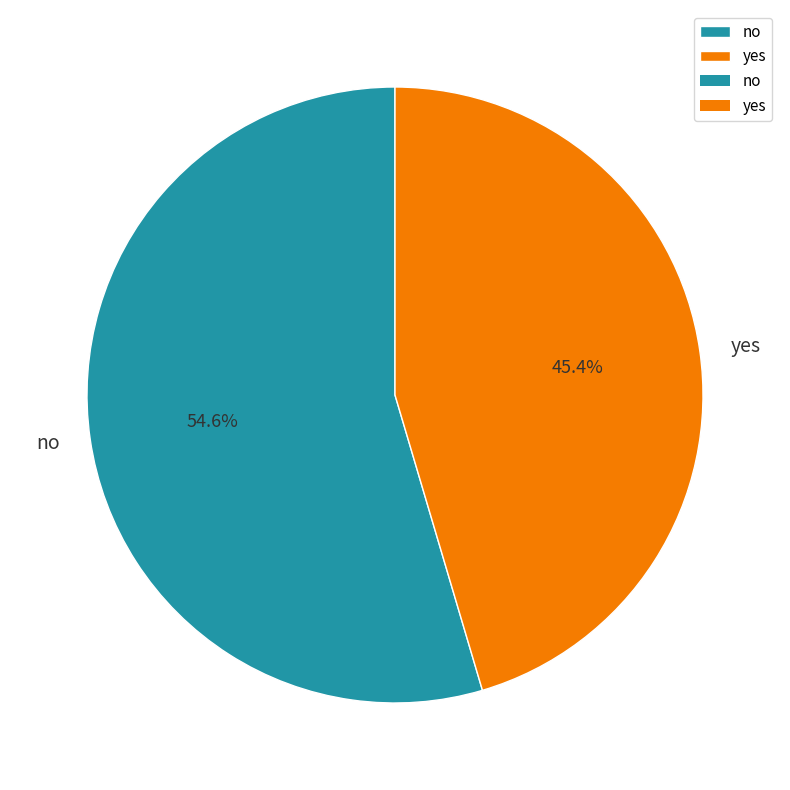

What percentage do no and yes together represent?

100.0%